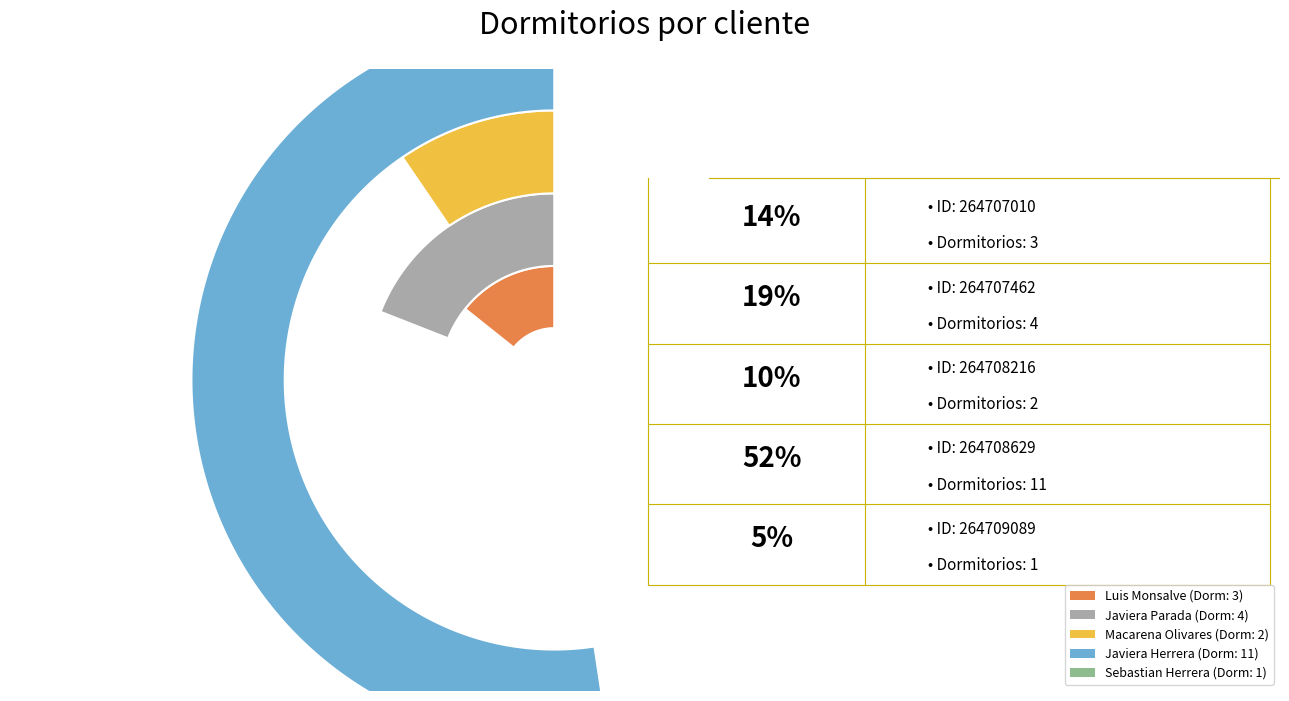

True or false: 264708629 accounts for 52% of the total.

True